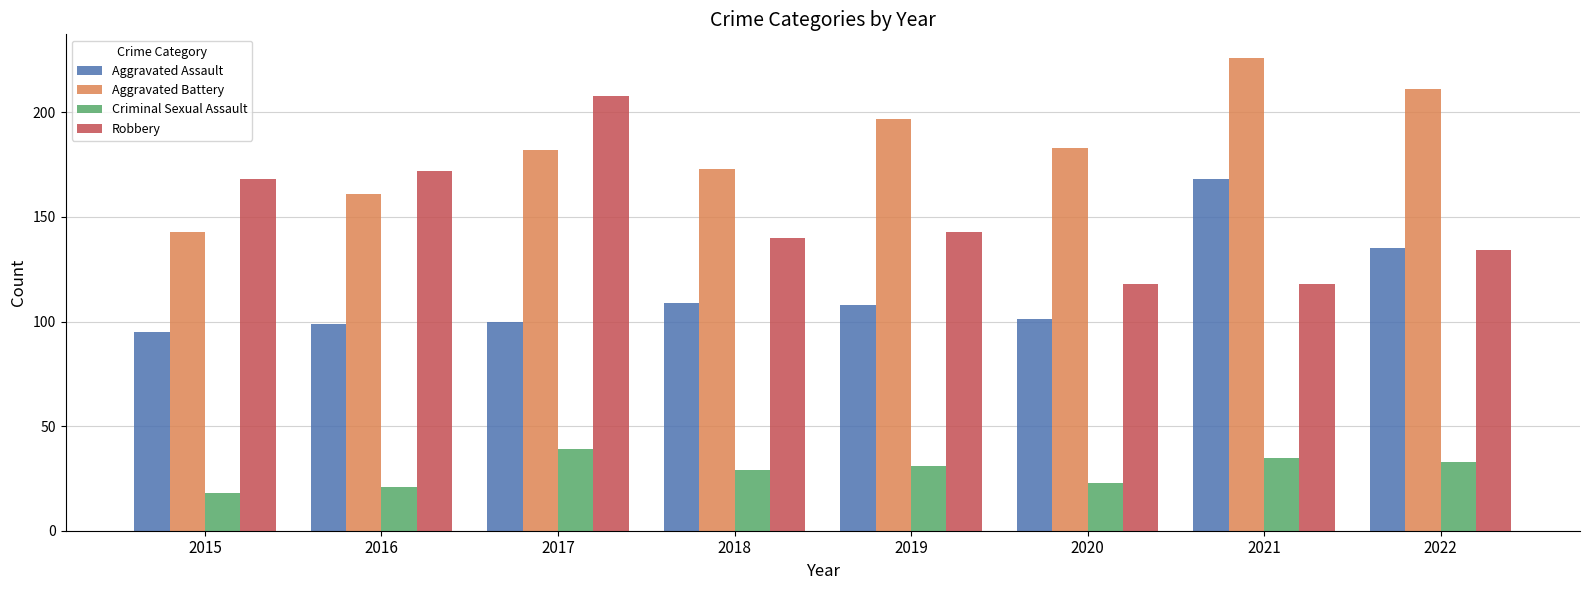

List the series in order of their overall mean, lowest first.

Criminal Sexual Assault, Aggravated Assault, Robbery, Aggravated Battery